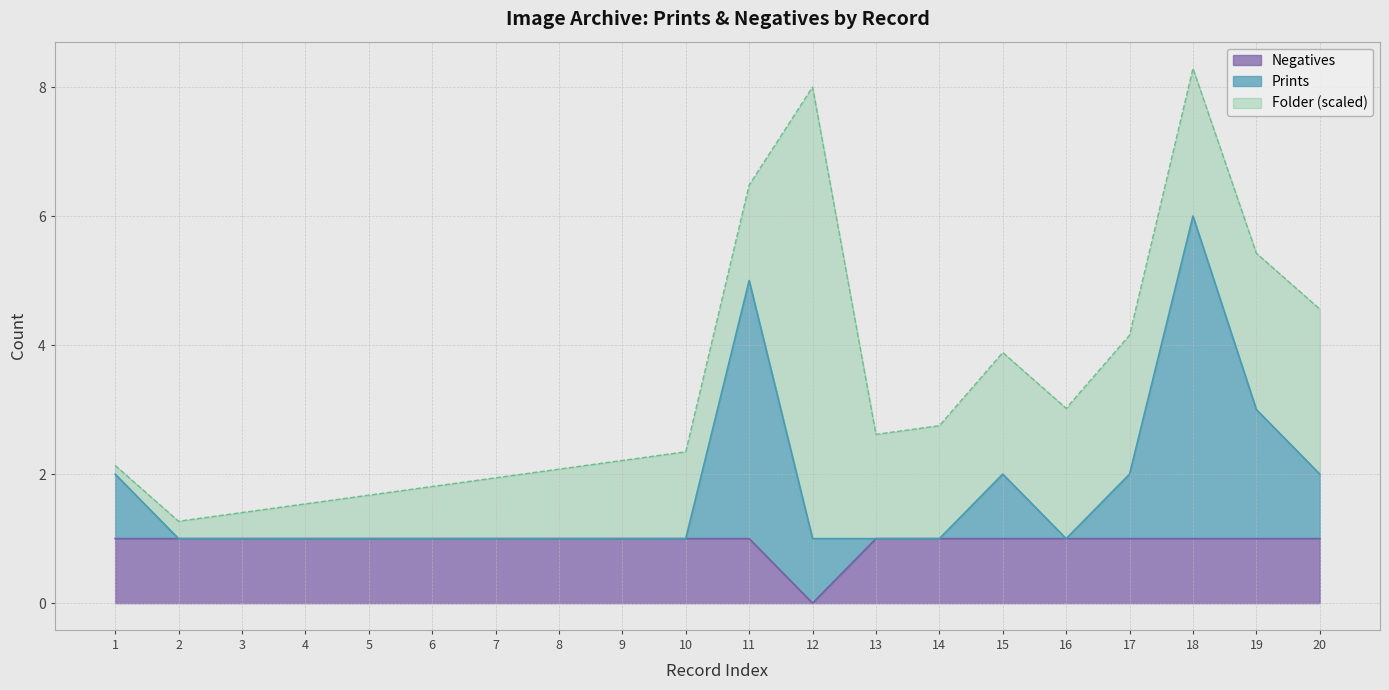

What is the total value across all series at 14?

2.8